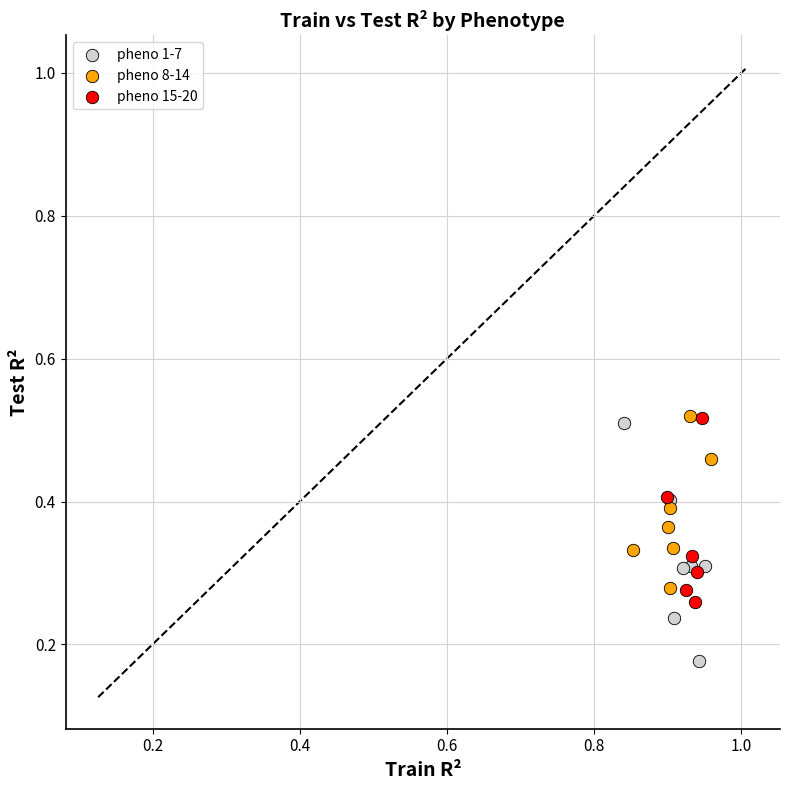

What are all the series names shown in the legend?

pheno 1-7, pheno 8-14, pheno 15-20